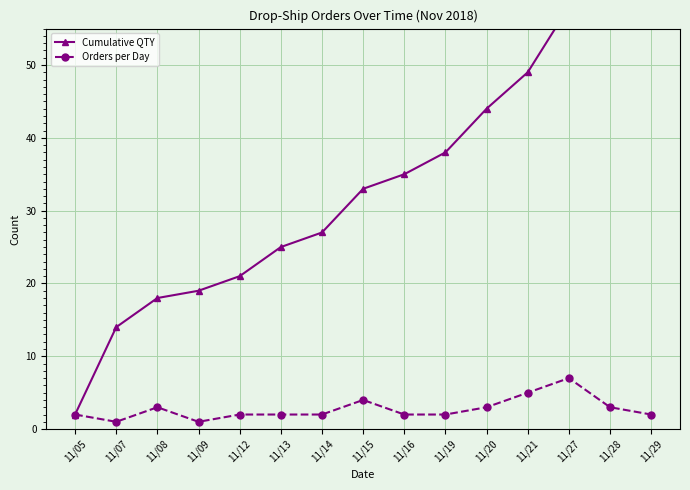

Is this an area chart (filled region under the line)?

No